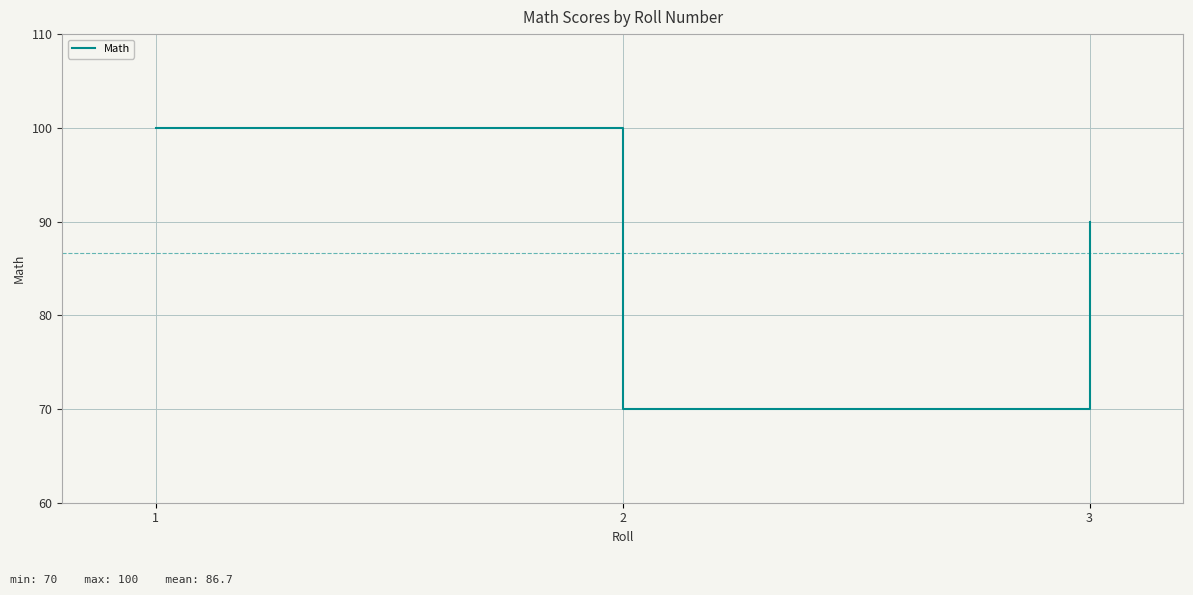

How many values are below 90?

1